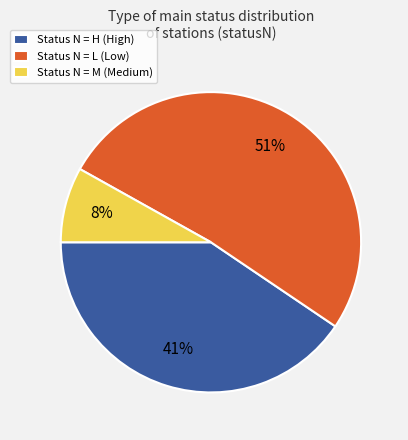

Between Status N = L (Low) and Status N = H (High), which is larger?

Status N = L (Low)